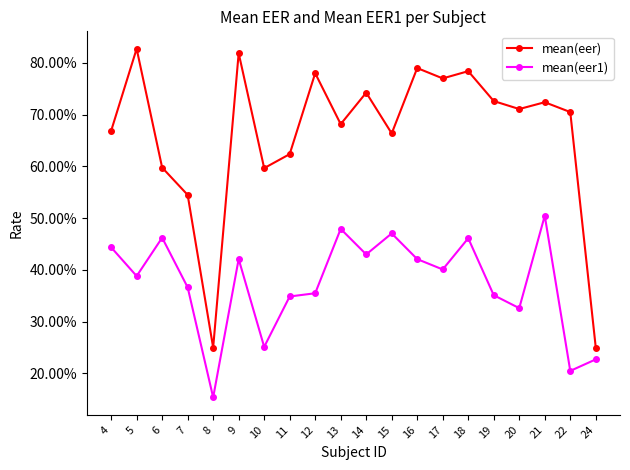

Does the chart have visible grid lines?

No